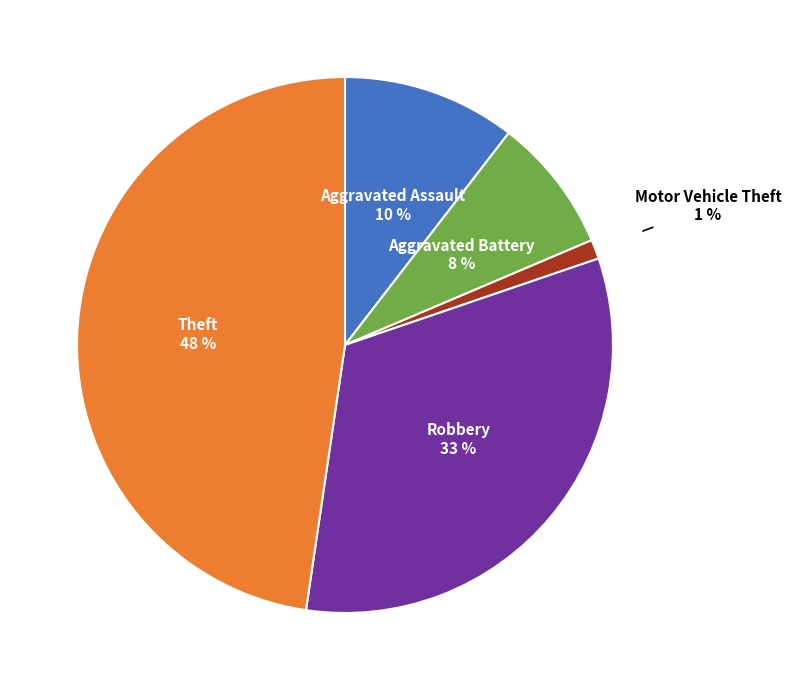

How many slices are in this pie chart?

5